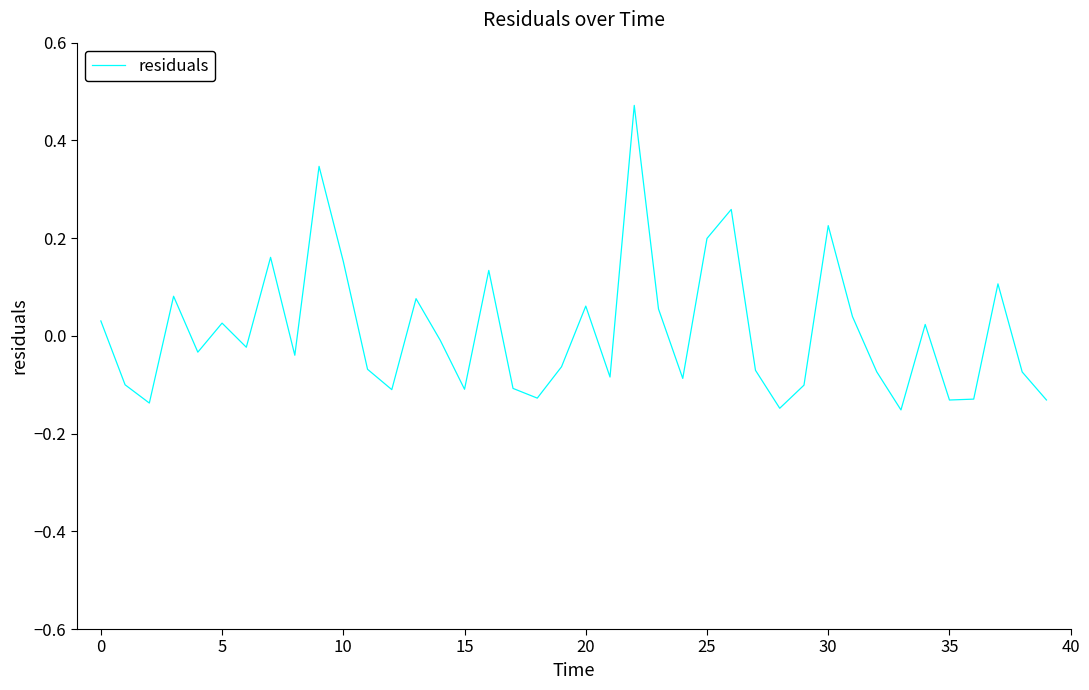

What is the difference between the maximum and minimum values?

0.6